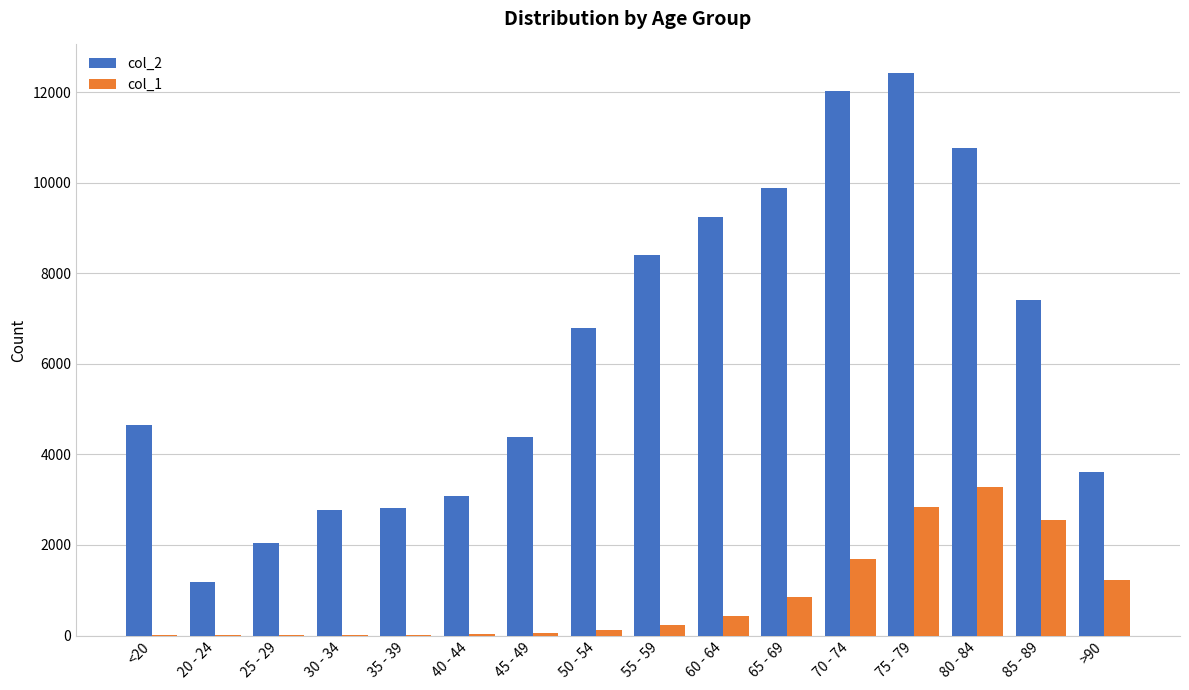

Is the value of col_2 at 60 - 64 greater than the value of col_1 at <20?

Yes